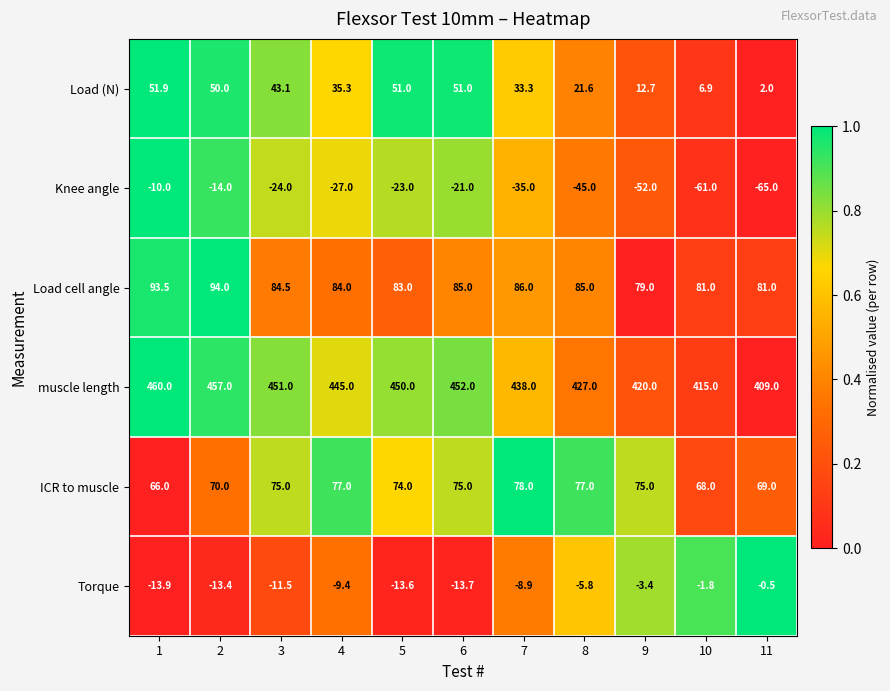

Which series has the largest total across all categories?

muscle length